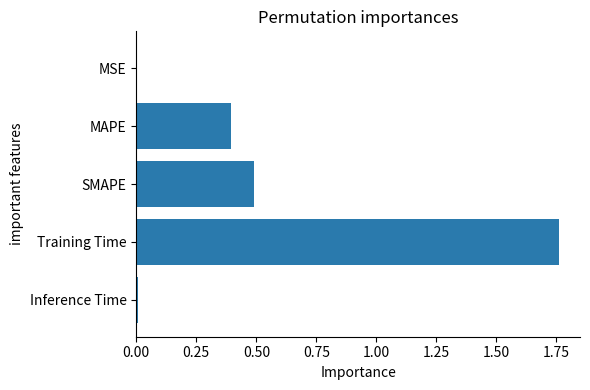

Are the bars grouped side by side (vs. stacked)?

No